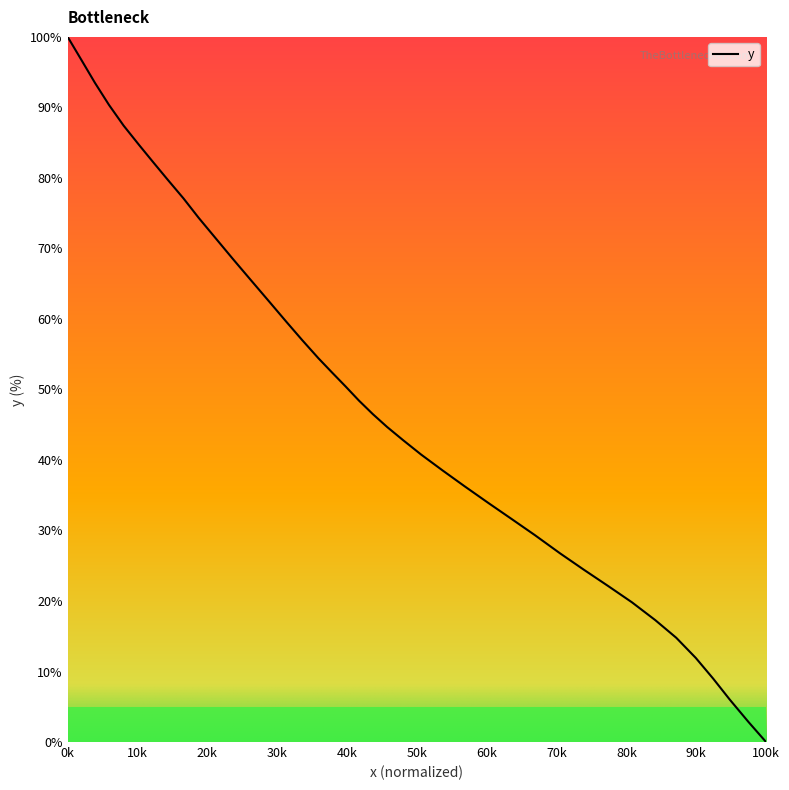

Is this an area chart (filled region under the line)?

No